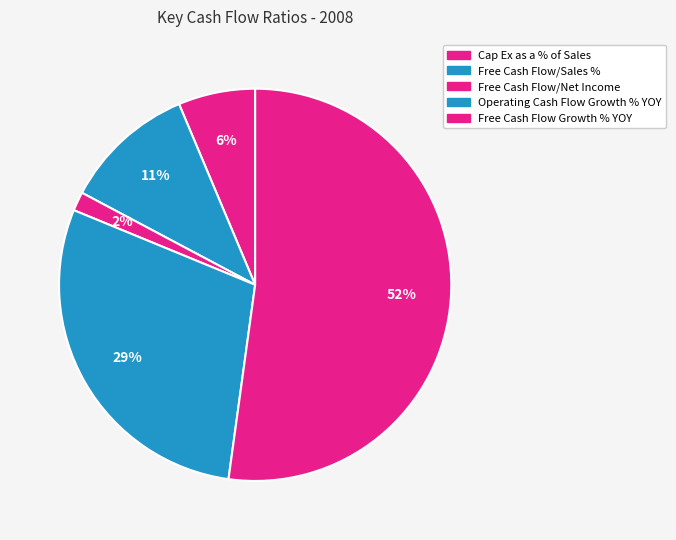

To the nearest percent, what is the combined percentage of Free Cash Flow Growth % YOY and Operating Cash Flow Growth % YOY?

81%